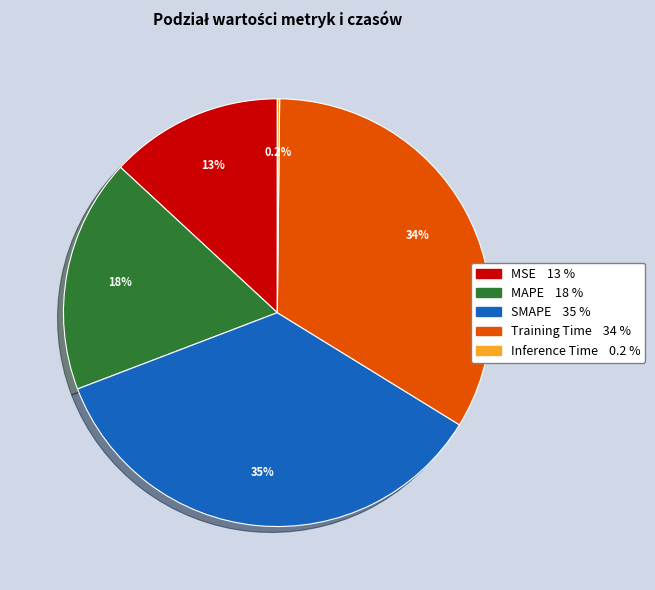

Which category has the biggest portion of the pie?

SMAPE